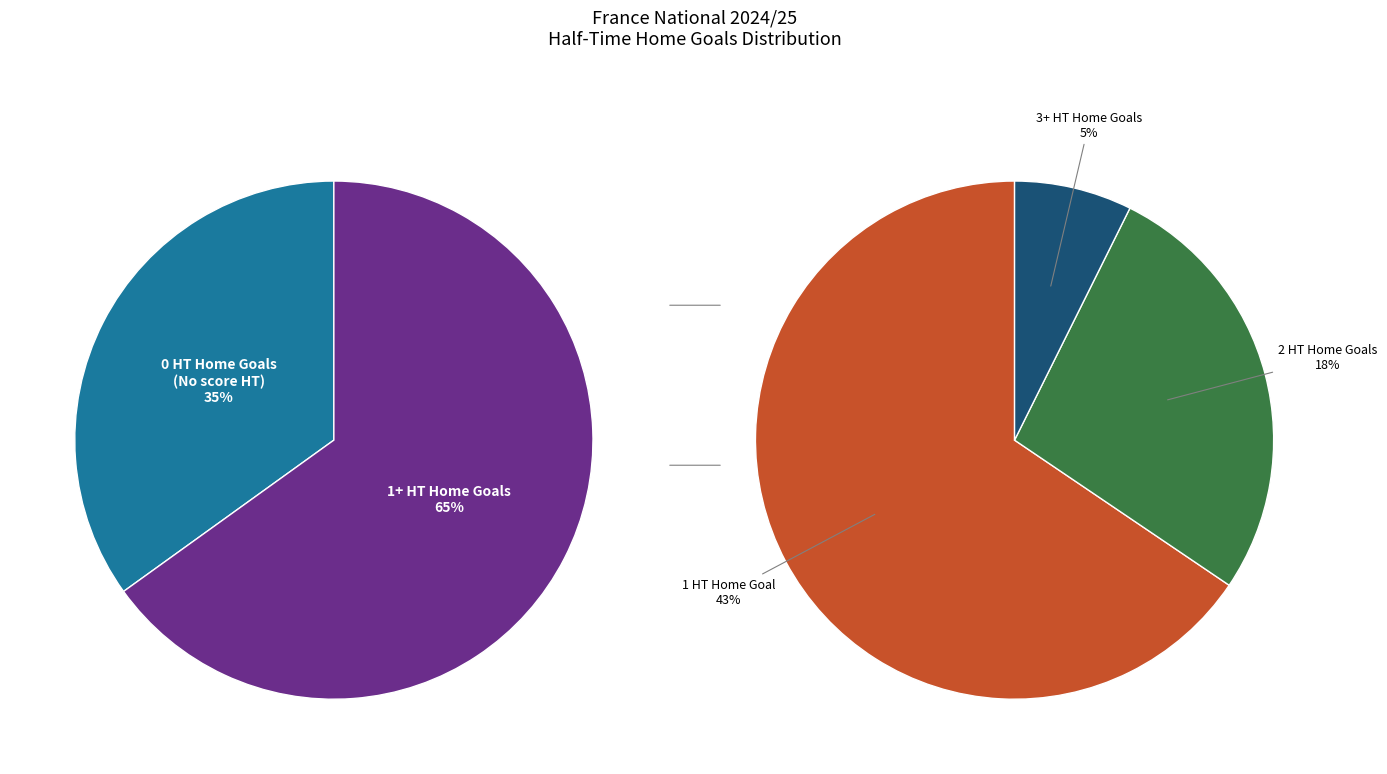

Is 0 the majority of the pie?

No